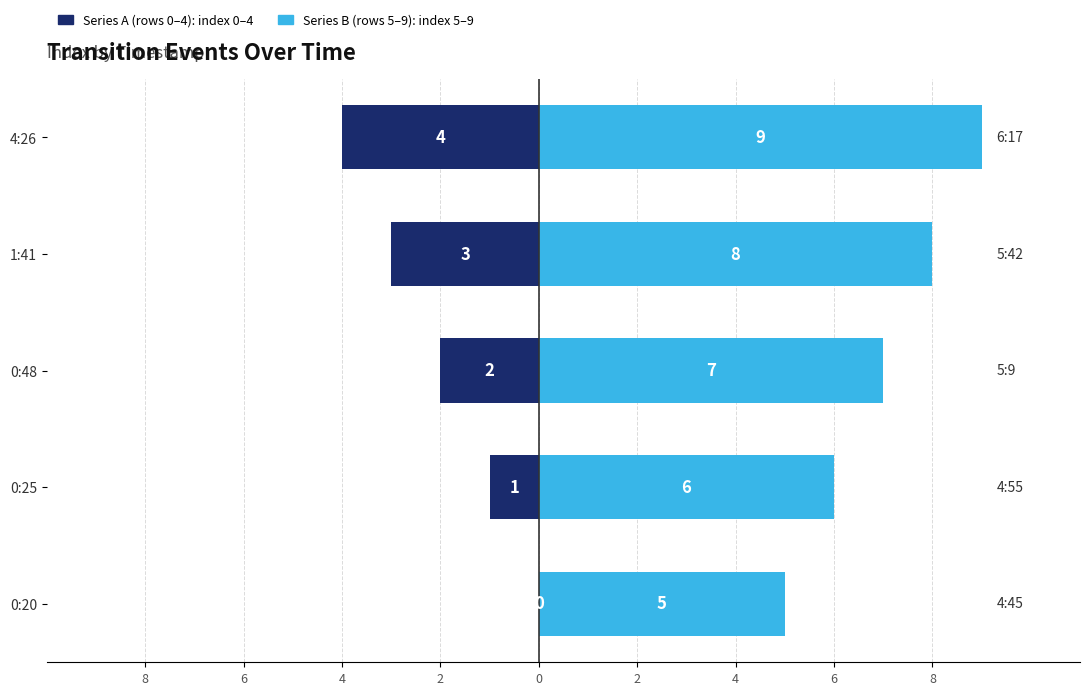

Which series has the widest spread of values?

Series A (rows 0–4)